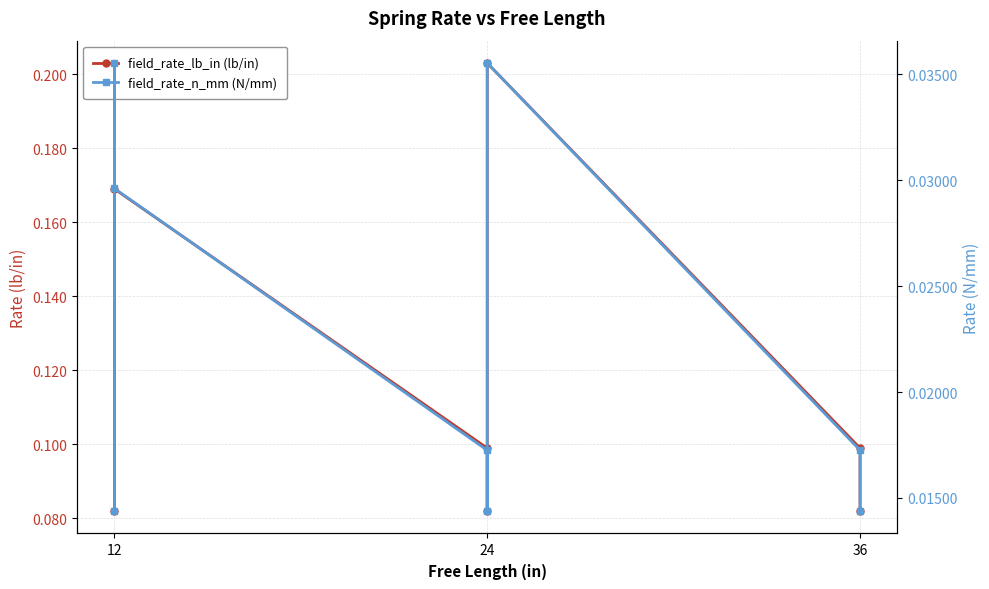

List the series in order of their peak value, highest first.

field_rate_lb_in (lb/in), field_rate_n_mm (N/mm)